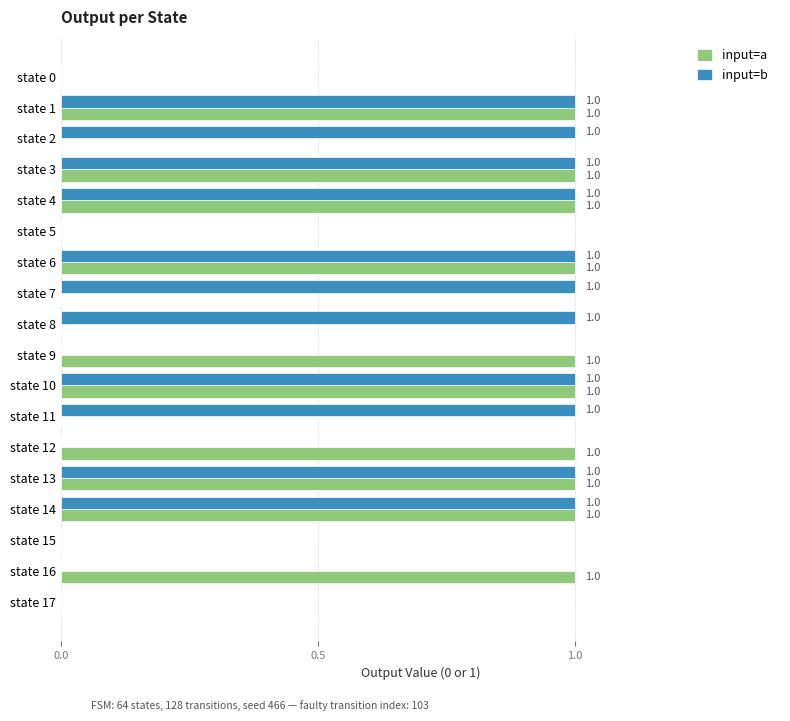

Between state 3 and state 16, which series saw the biggest shift?

input=b